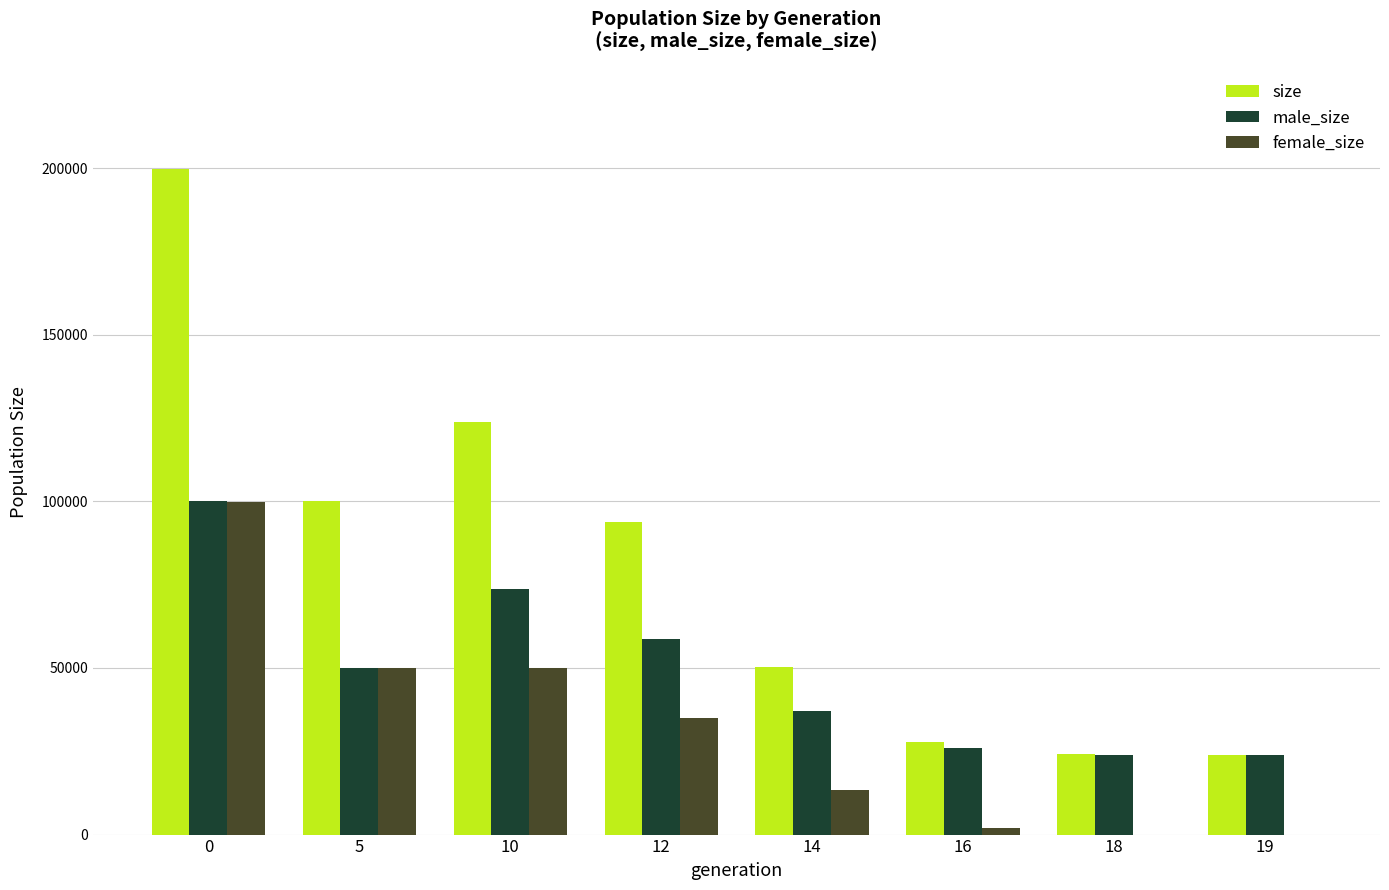

Which series changed the most between 0 and 10?

size